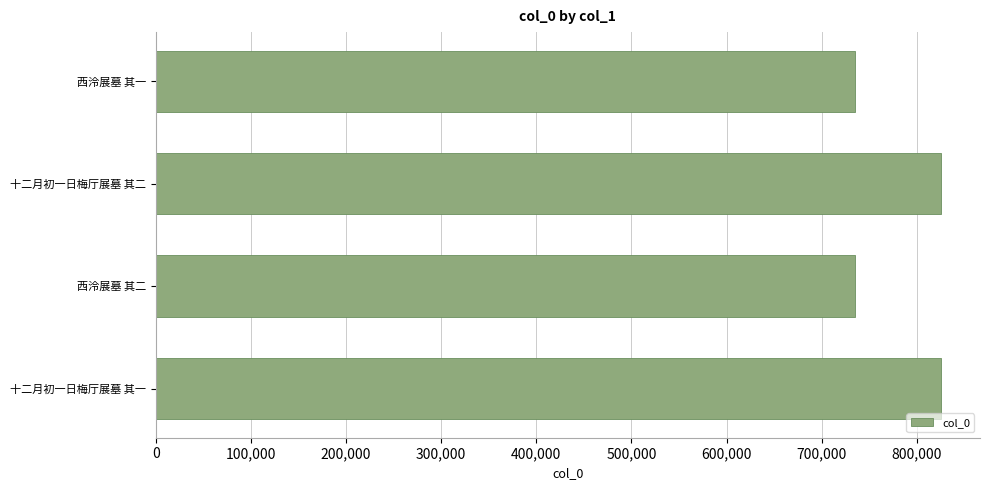

What is the change in value from 西泠展墓 其二 to 十二月初一日梅厅展墓 其二?

+89620